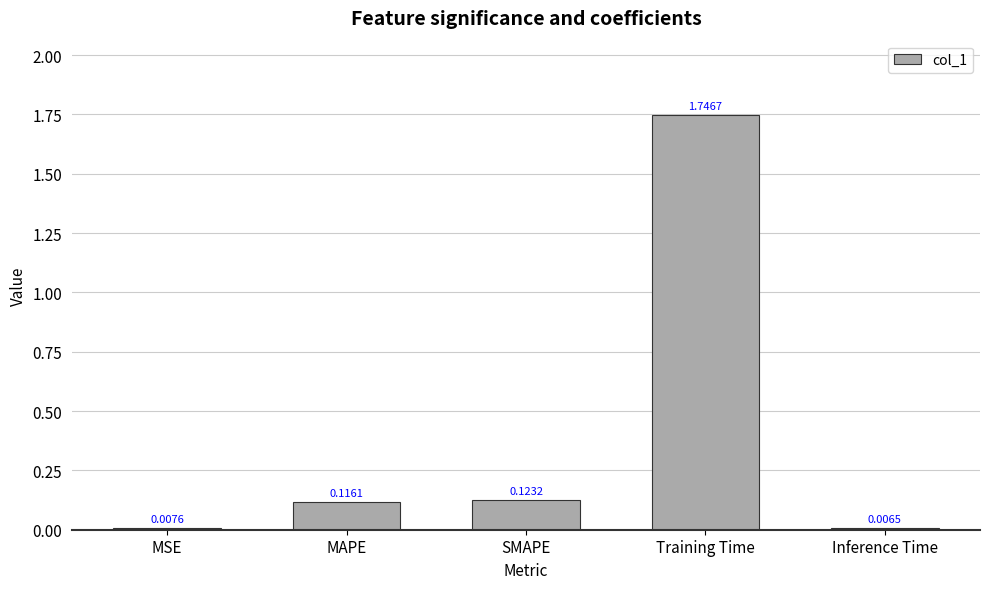

At which category does the chart reach its peak across all series?

Training Time